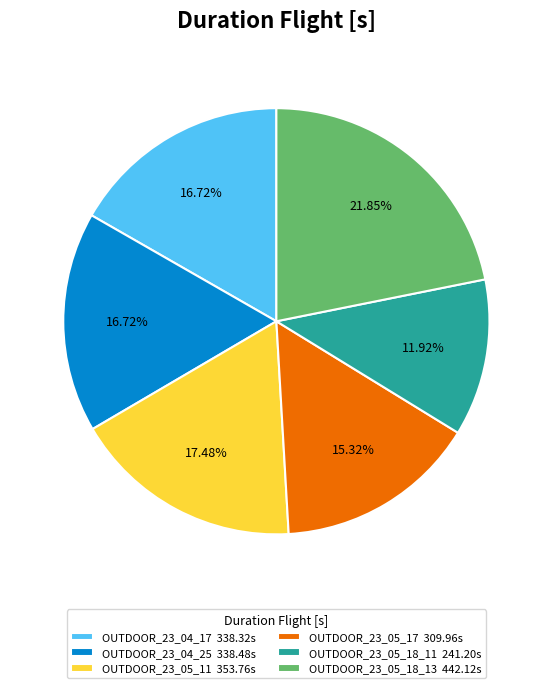

Does OUTDOOR_23_05_18_13 represent more than half of the total?

No